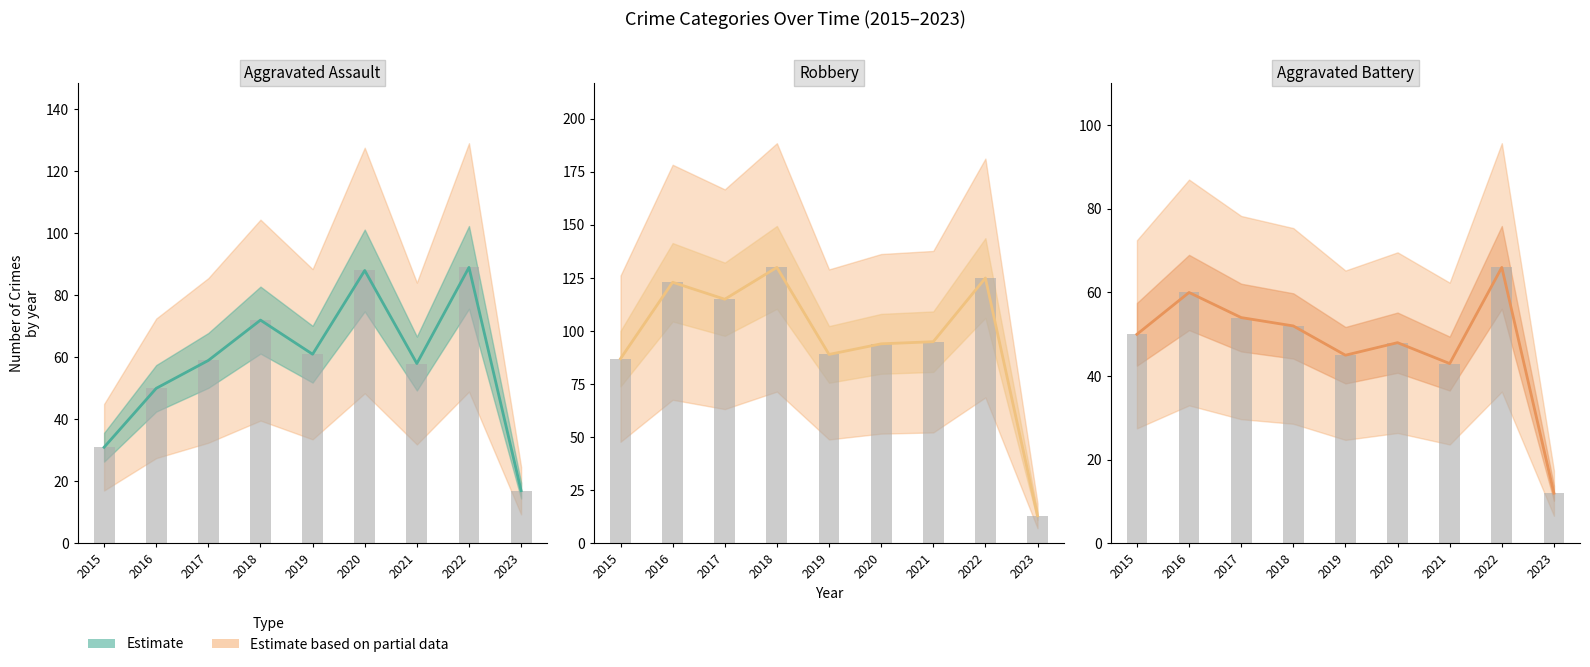

How many bars are there in total?

27